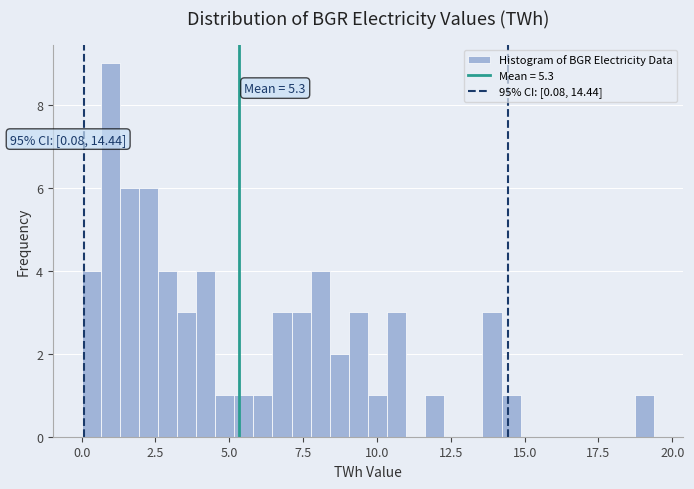

Read against the x-axis, roughly where is the centre of the tallest bar?

1.0